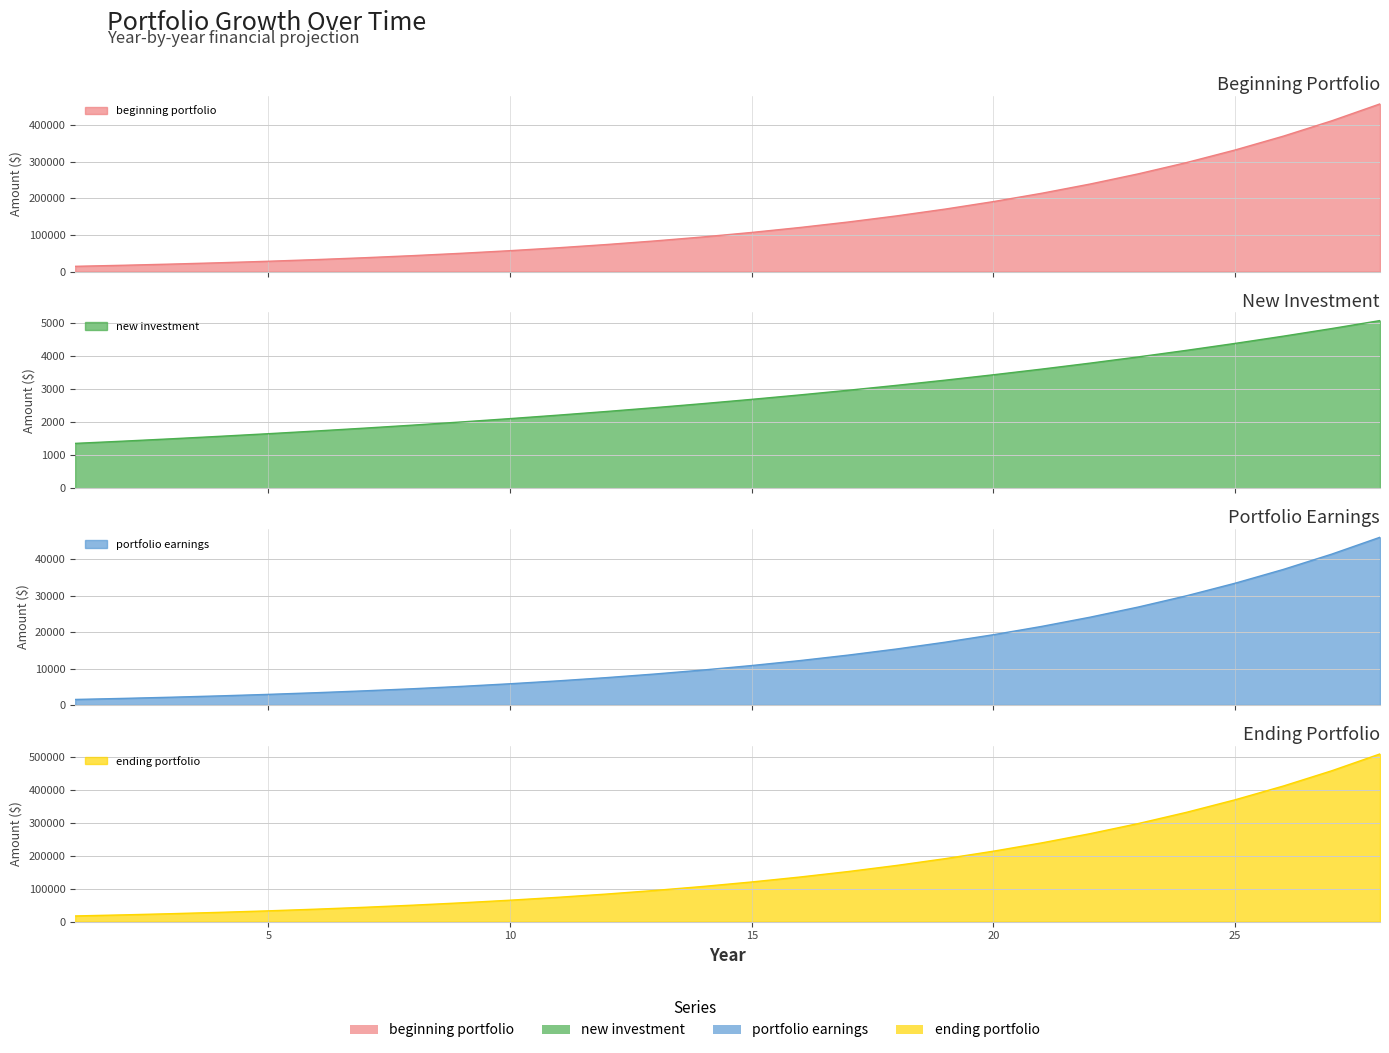

True or false: ending portfolio has a value of 74007.9 at 11.

True